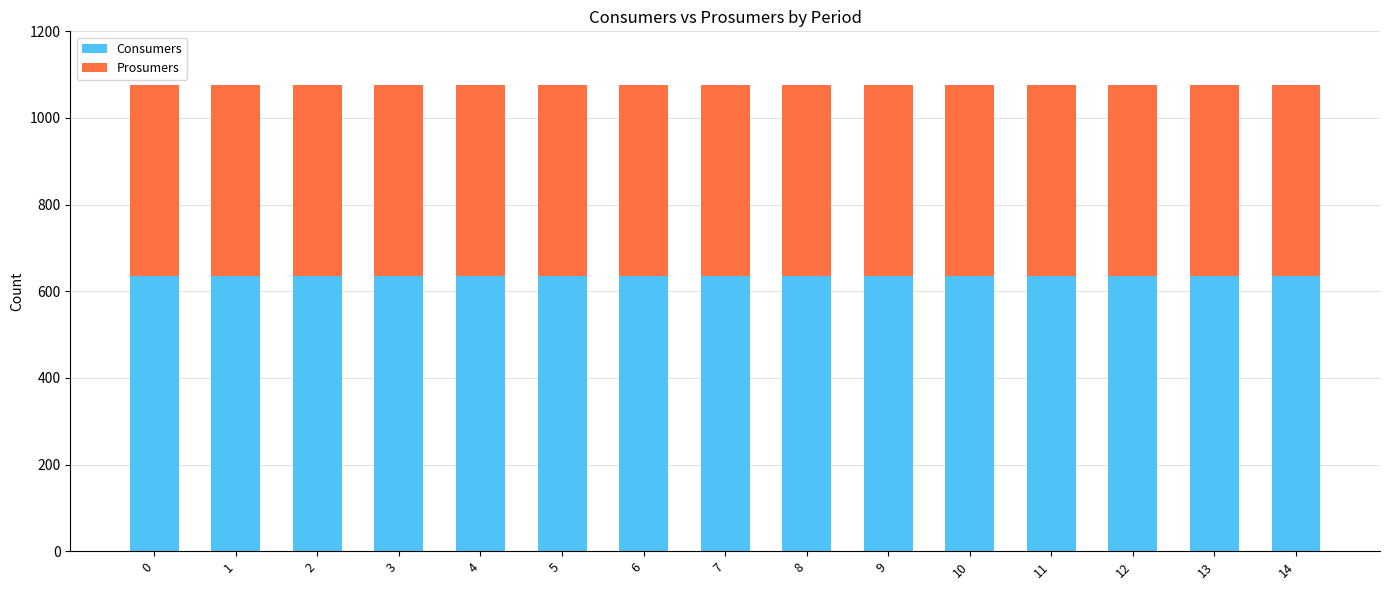

The value of Consumers at 5 is 935. True or false?

False